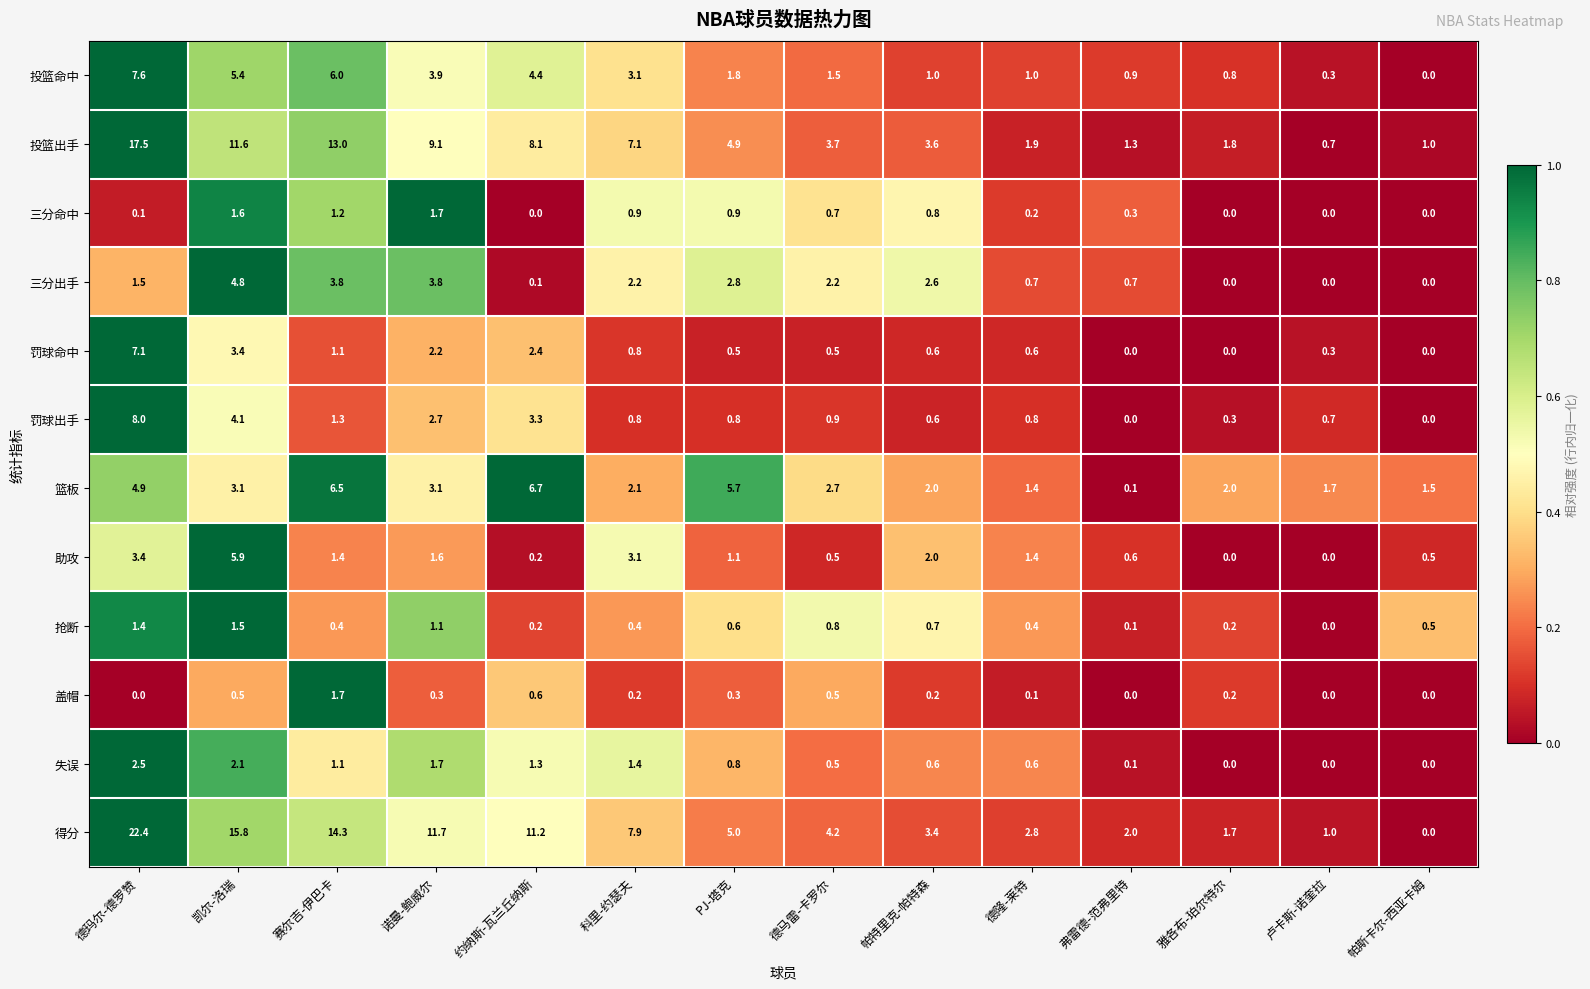

Where is 投篮命中 nearest to the value 3?

科里-约瑟夫